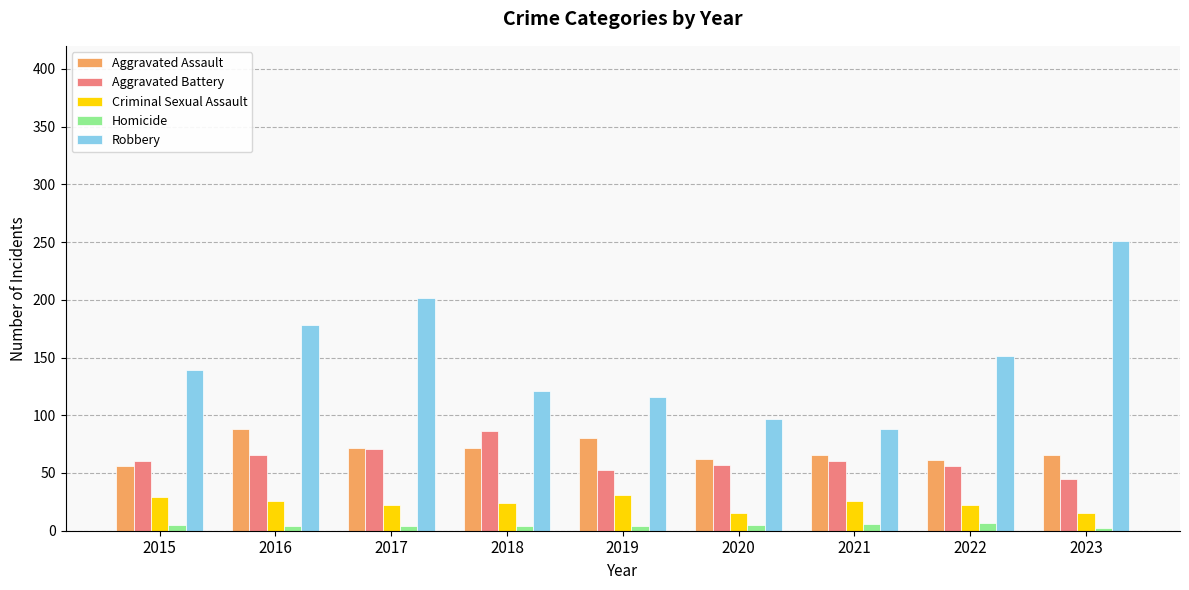

Which category has the highest value in the Aggravated Assault series?

2016